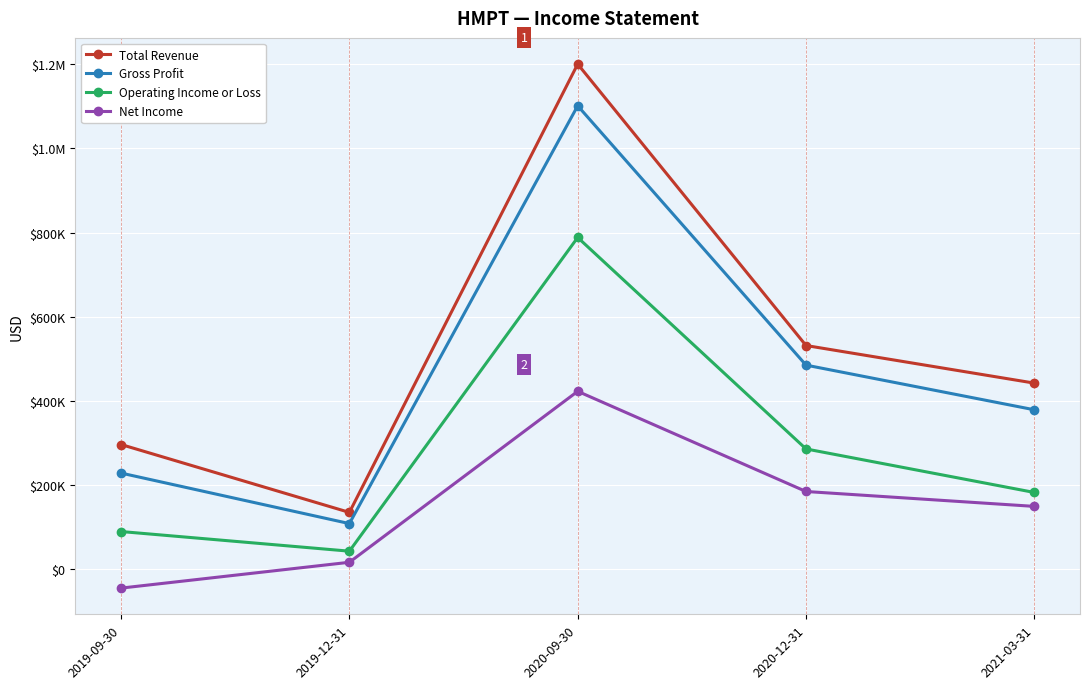

Which series has the widest spread of values?

Total Revenue